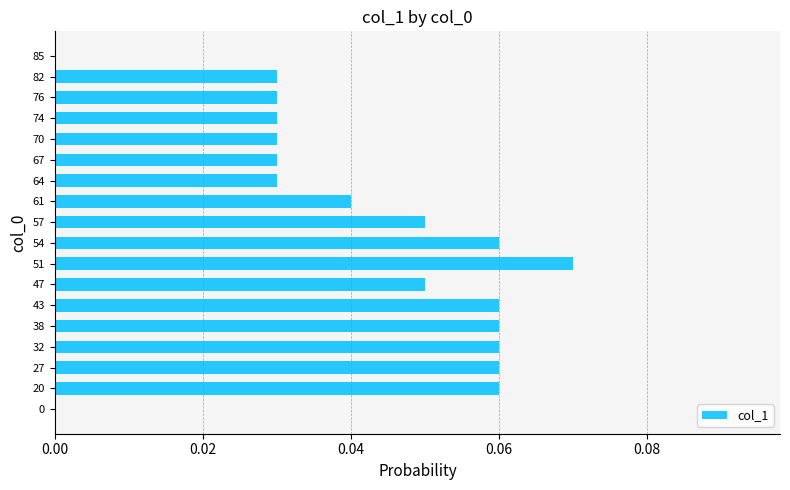

At which category does the chart reach its peak across all series?

51